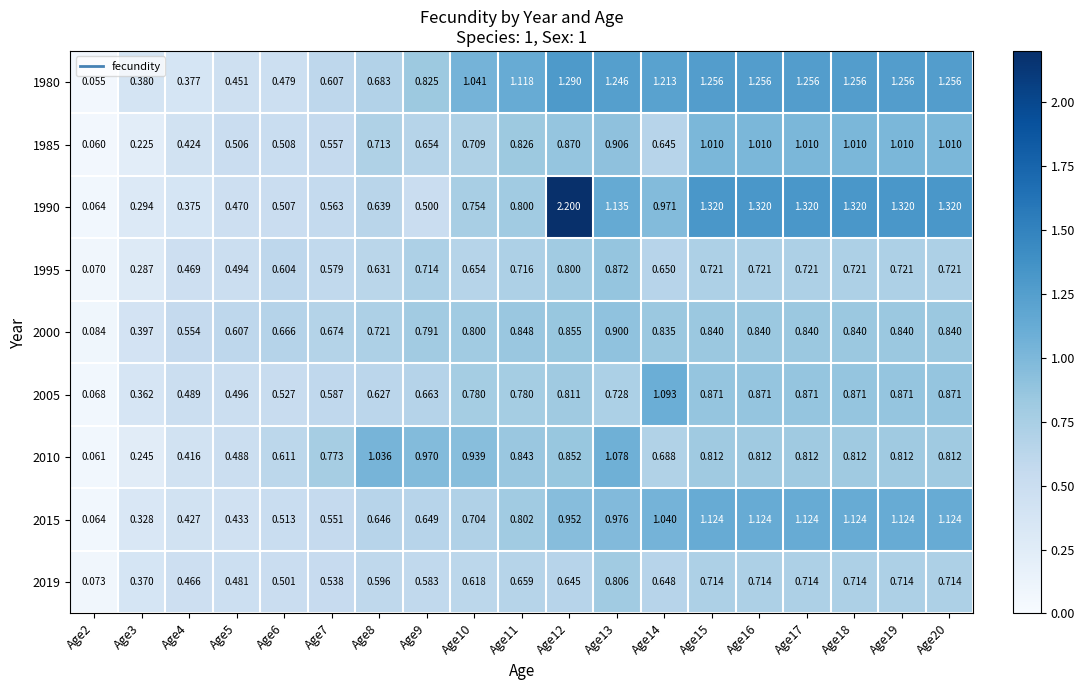

Is the value of 1985 at Age12 greater than the value of 2005 at Age4?

Yes